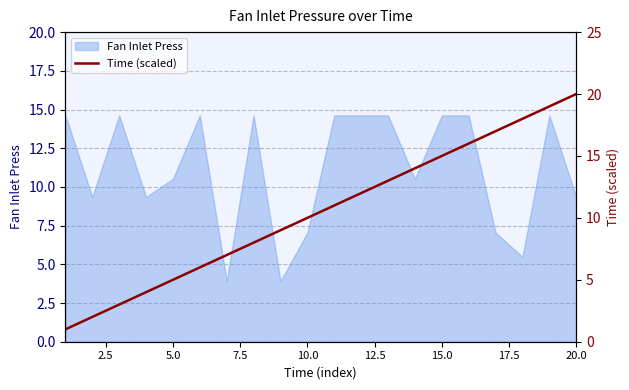

What is the highest value of the Fan Inlet Press series?

14.6